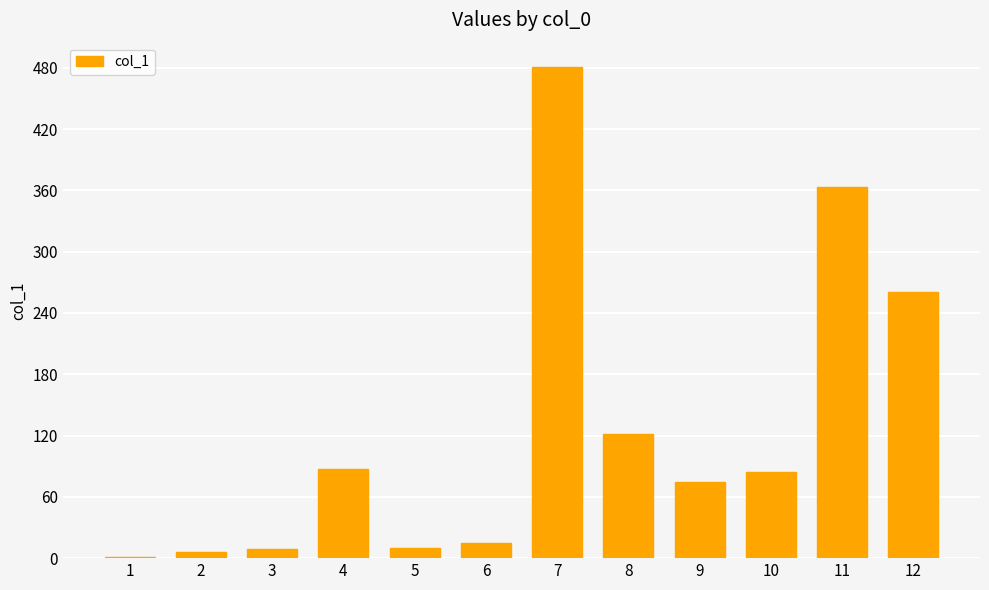

Between 9 and 1, which is larger?

9